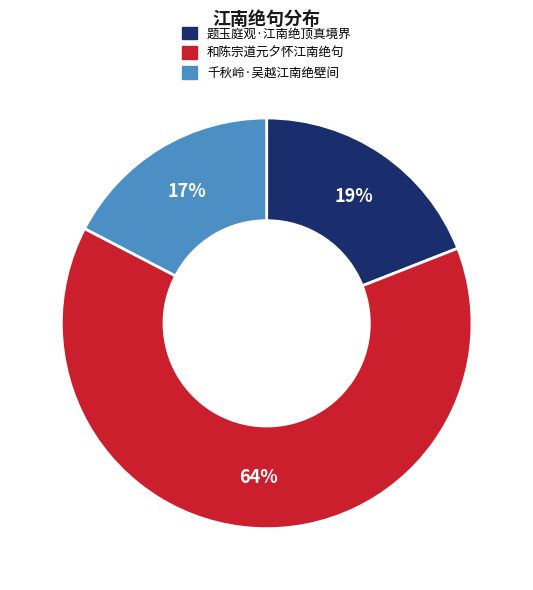

True or false: 和陈宗道元夕怀江南绝句 accounts for 64% of the total.

True